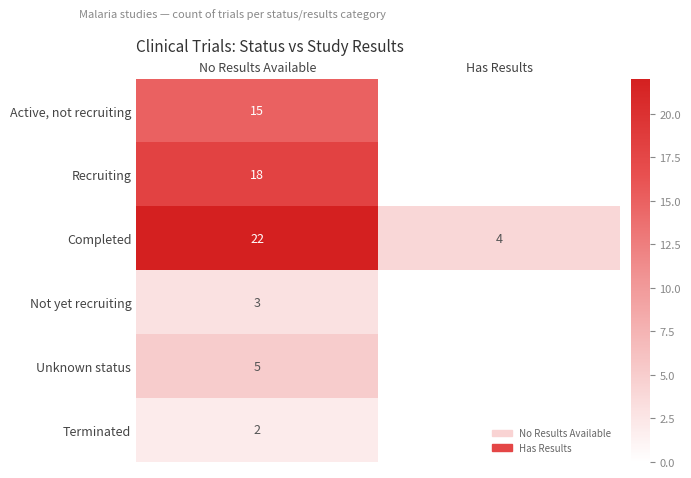

Which label corresponds to the largest value in the chart?

No Results Available